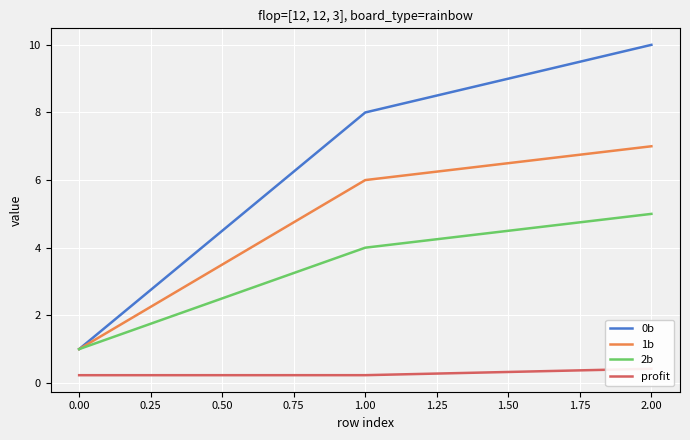

List the labels in order of 0b value, largest first.

2.00, 1.00, 0.00